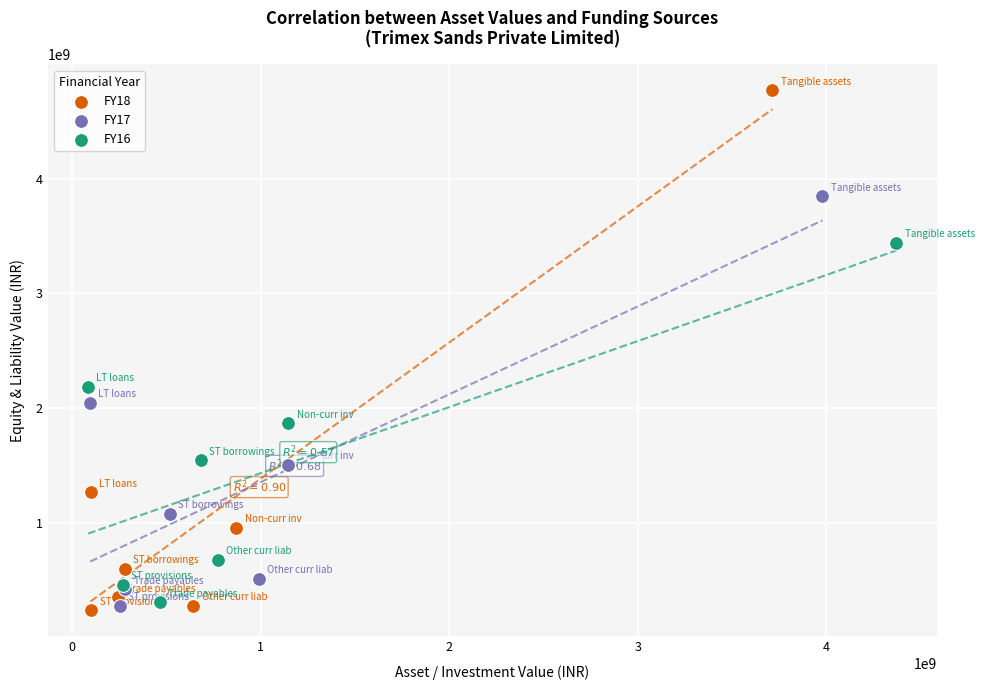

Which series has the largest Y range (max minus min)?

FY18